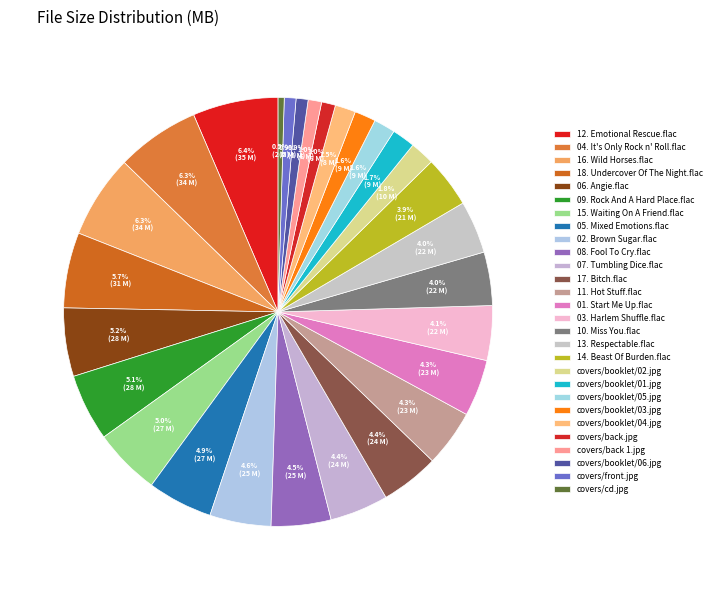

What is the change in value from covers/booklet/01.jpg to covers/booklet/05.jpg?

-0.7